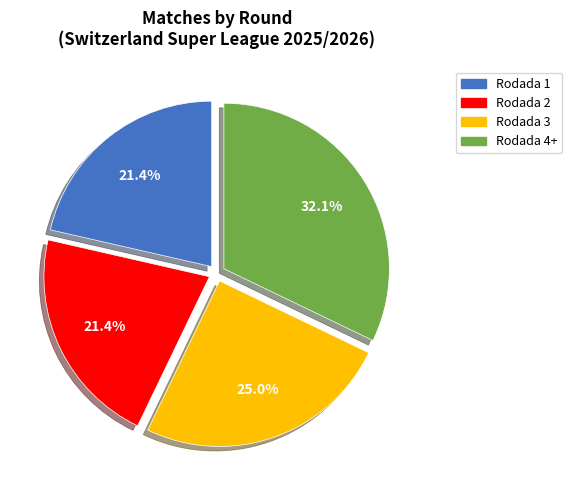

Does Rodada 2 account for over 50% of the chart?

No